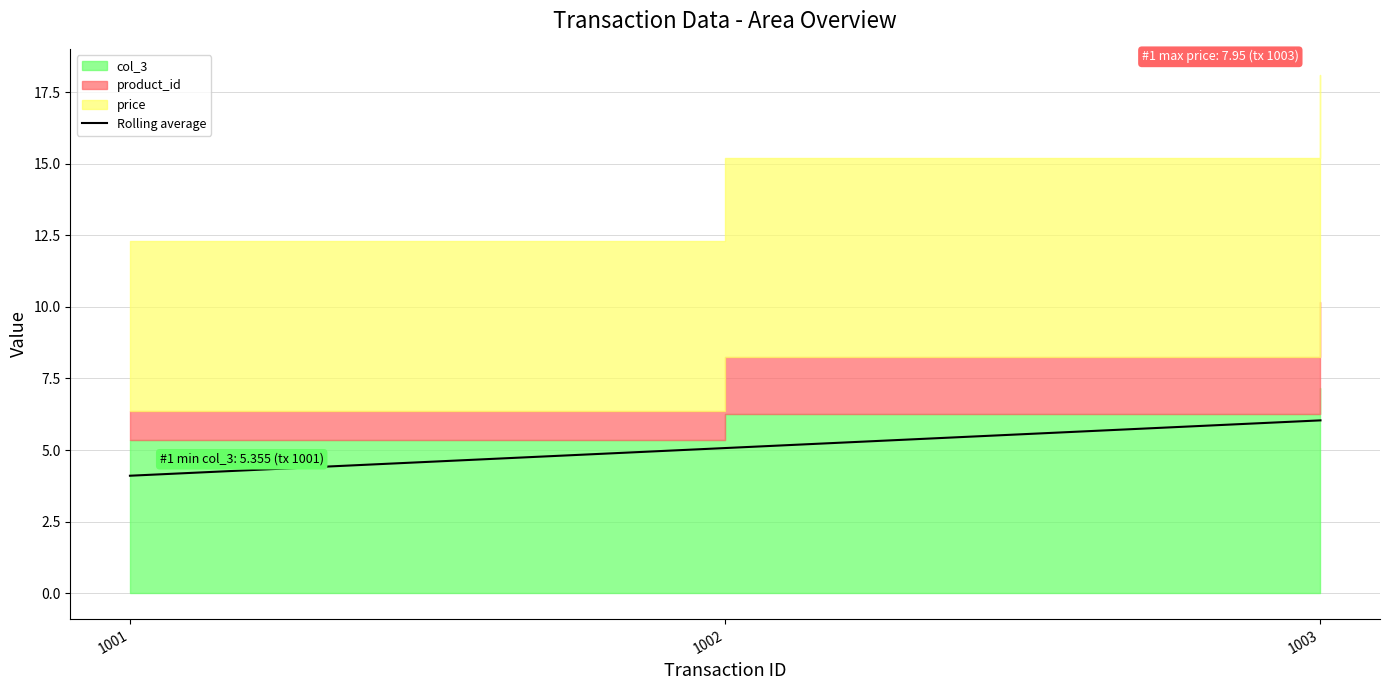

How many values are below 5?

1